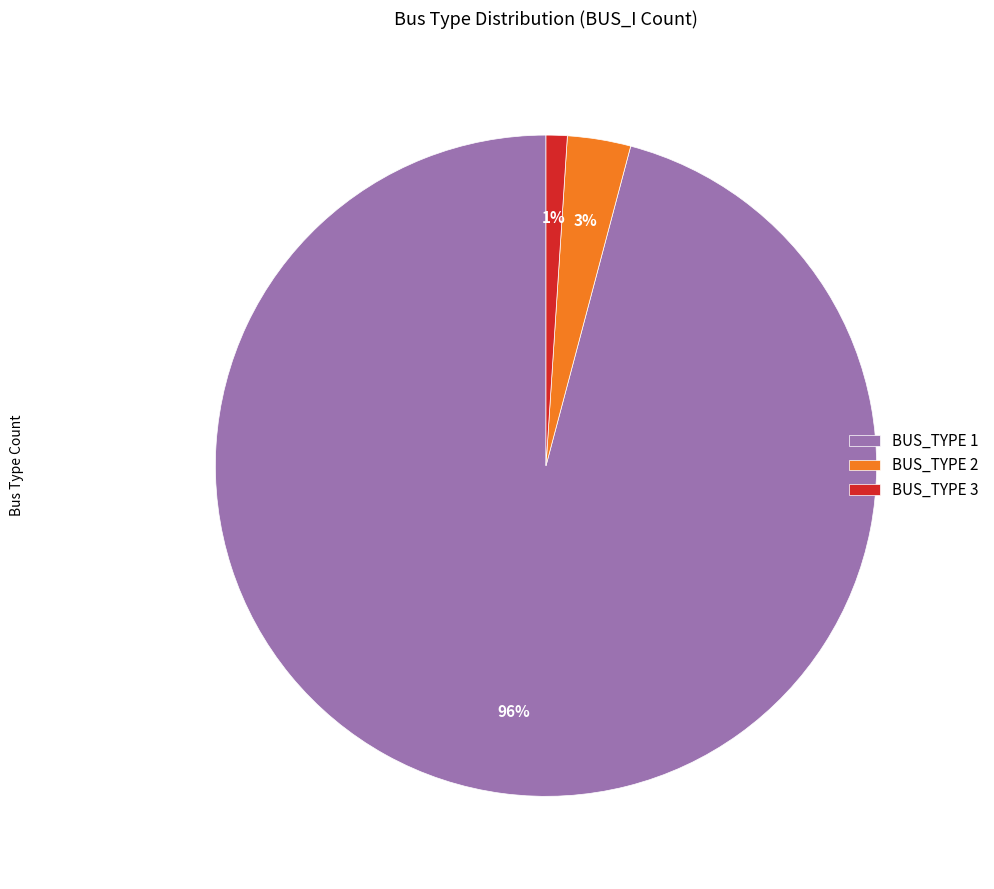

What percentage is the BUS_TYPE 1 slice, to the nearest percent?

96%